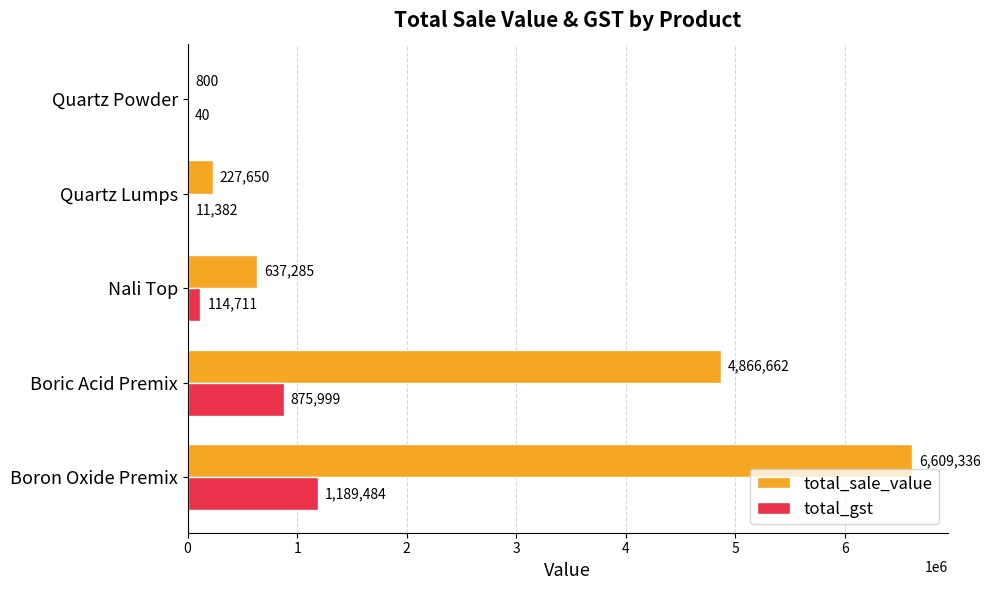

True or false: total_sale_value has a value of 6609335.5 at Boron Oxide Premix.

True